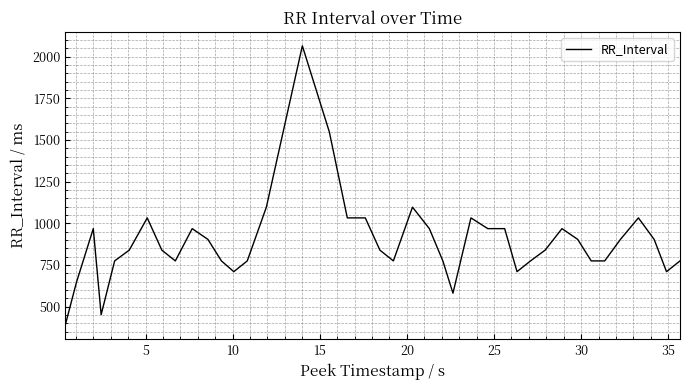

What is the difference between the maximum and minimum values?

1677.4